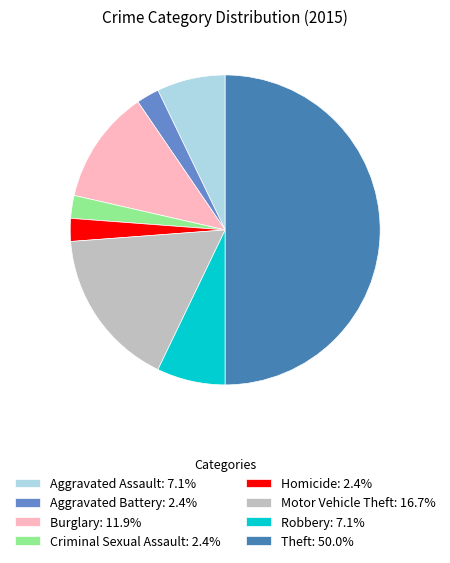

Is Burglary: 11.9% the majority of the pie?

No